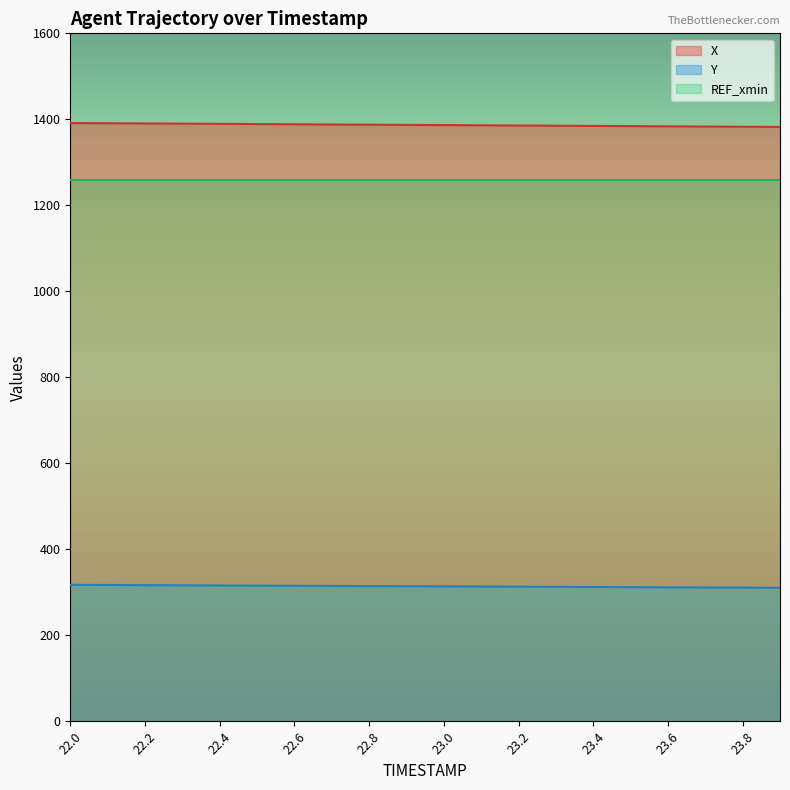

What is the sum of all X values?

27736.8